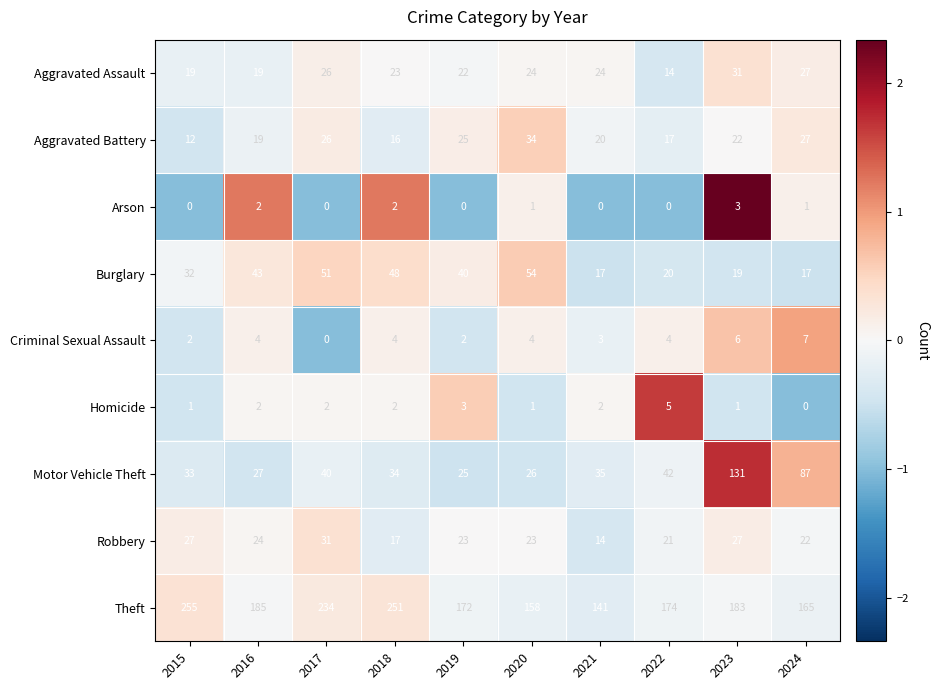

How many series are shown in this chart?

9